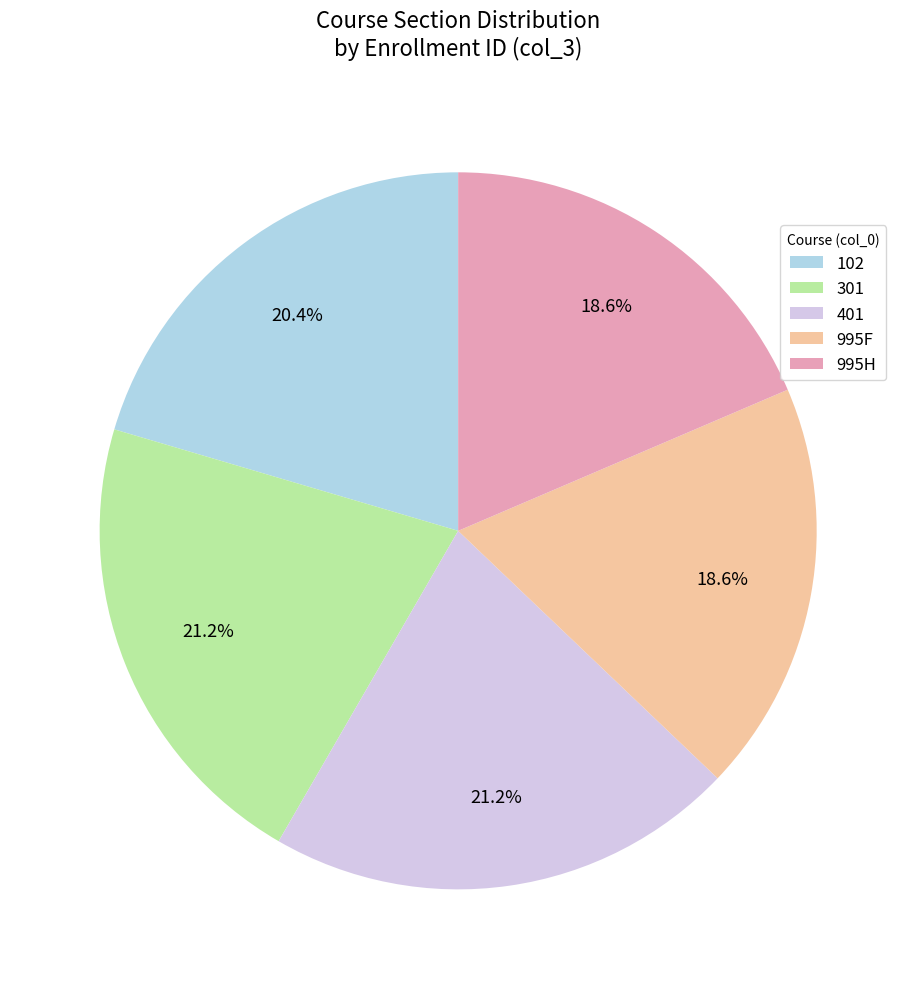

What is the ratio of the value at 995H to the value at 102?

0.9